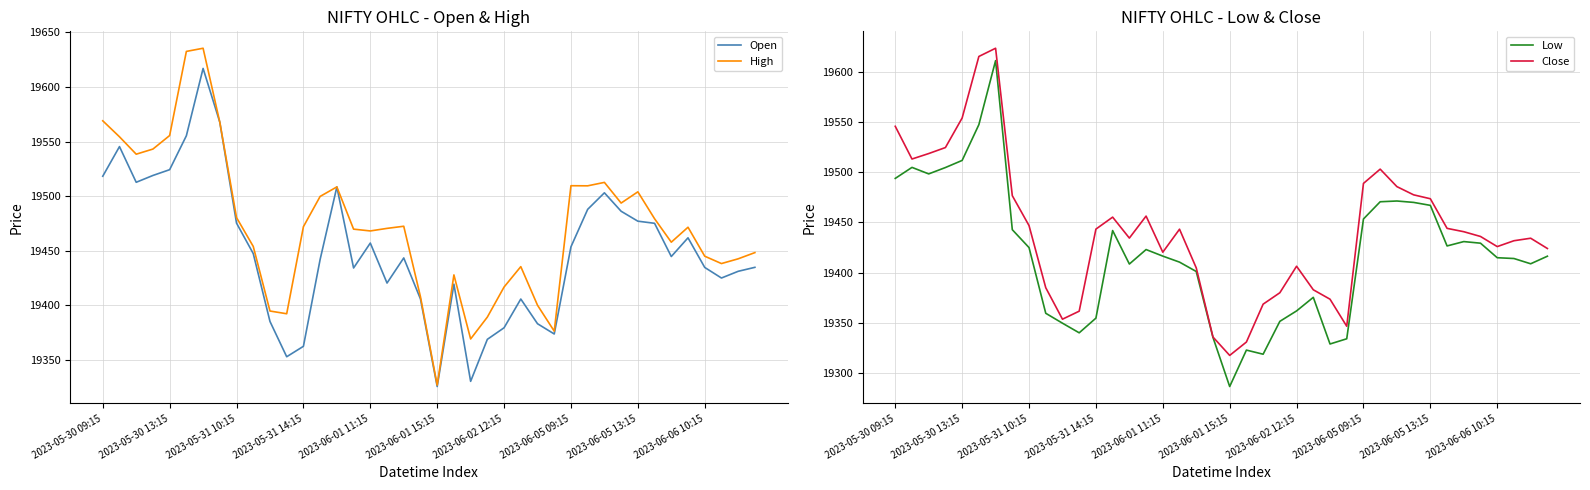

True or false: Low has a value of 19511.9 at 2023-05-30 13:15.

True